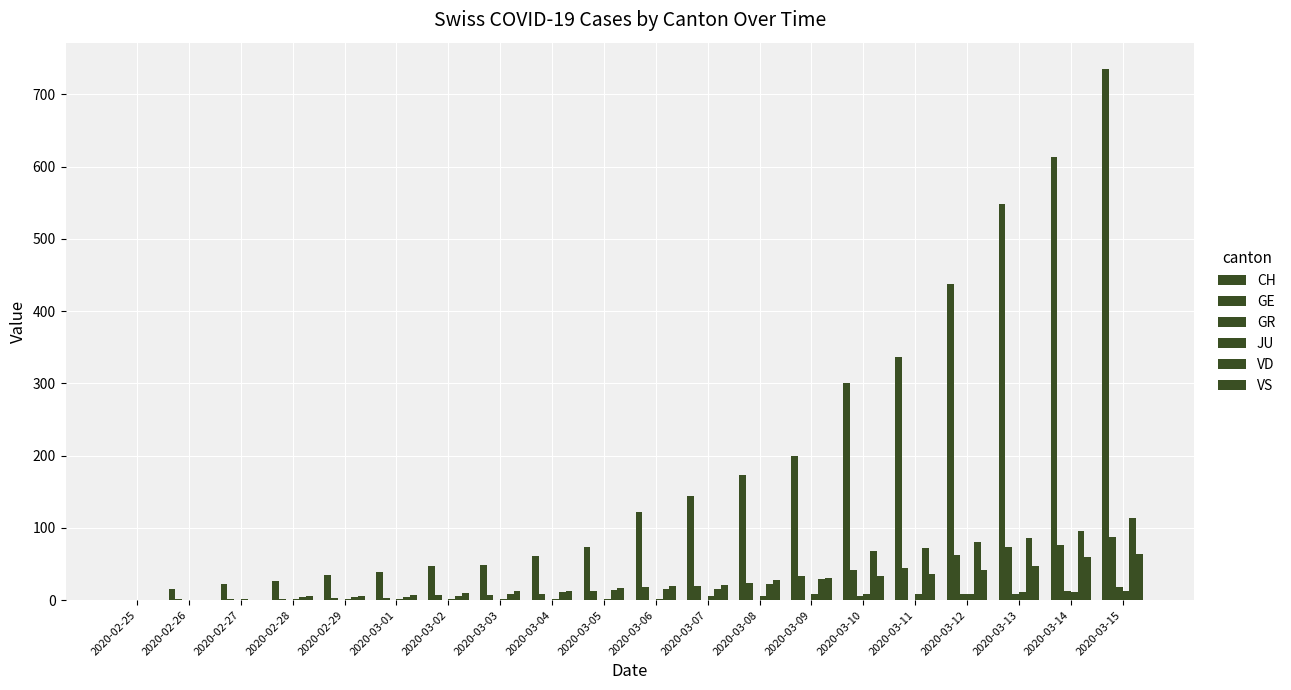

Reading left to right, extract all data points from this chart.

CH: 0	16	22	27	35	39	47	48	61	74	122	144	173	199	300	336	438	549	614	735
GE: 0	1	1	2	3	3	7	7	9	13	18	20	23	33	41	44	62	73	76	87
GR: 0	0	0	0	0	0	0	0	0	0	0	0	0	0	6	0	9	9	13	18
JU: 0	0	1	1	1	1	1	1	1	1	2	6	6	8	8	9	9	11	11	12
VD: 0	0	0	4	4	4	6	8	11	14	15	16	22	29	68	72	81	86	95	113
VS: 0	0	0	6	6	7	10	12	13	17	20	21	28	30	34	36	42	47	59	64